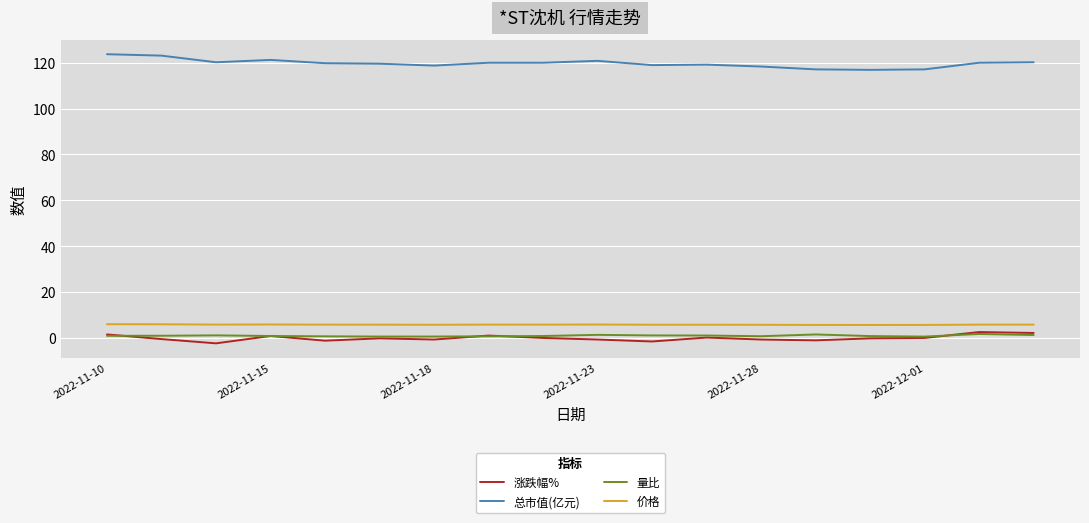

Which series has the largest total across all categories?

总市值(亿元)